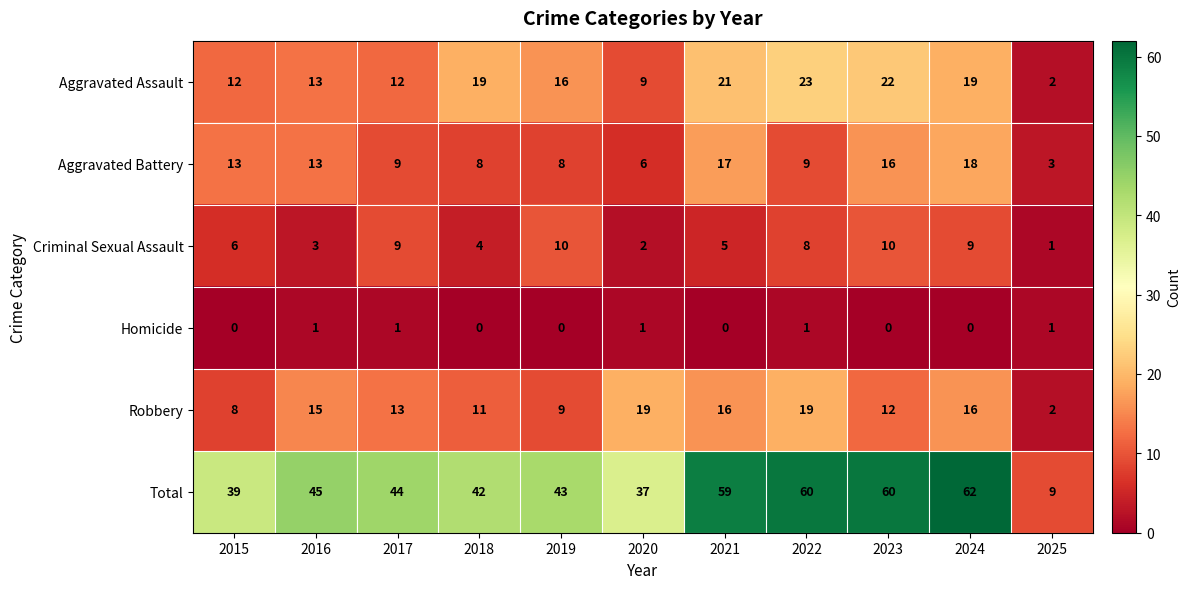

What is the sum of all Total values?

500